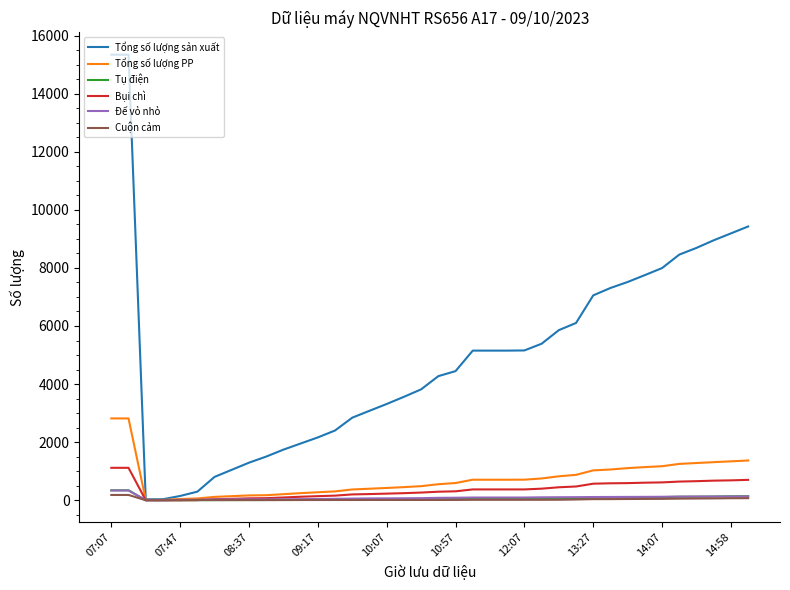

Which series has the largest range (max minus min)?

Tổng số lượng sản xuất